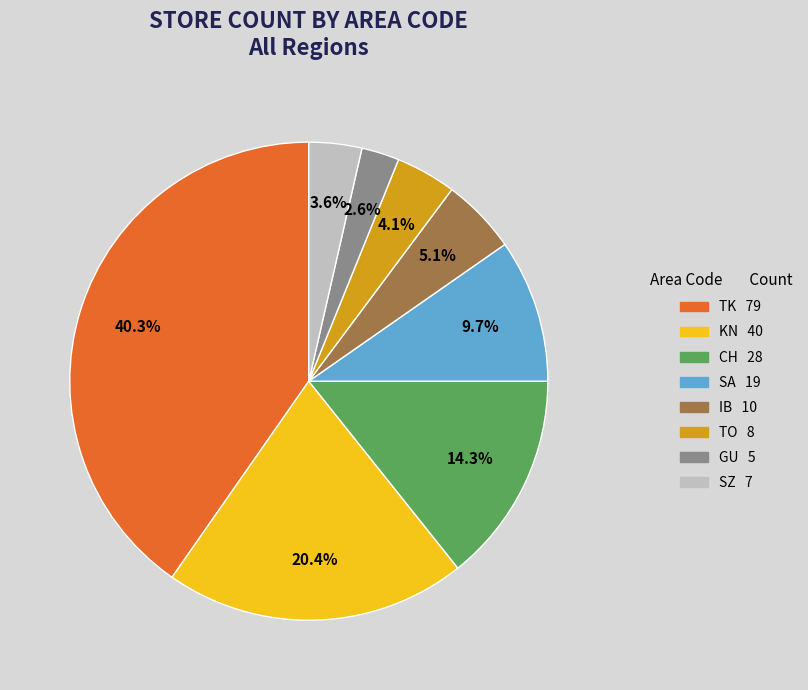

How many slices are in this pie chart?

8